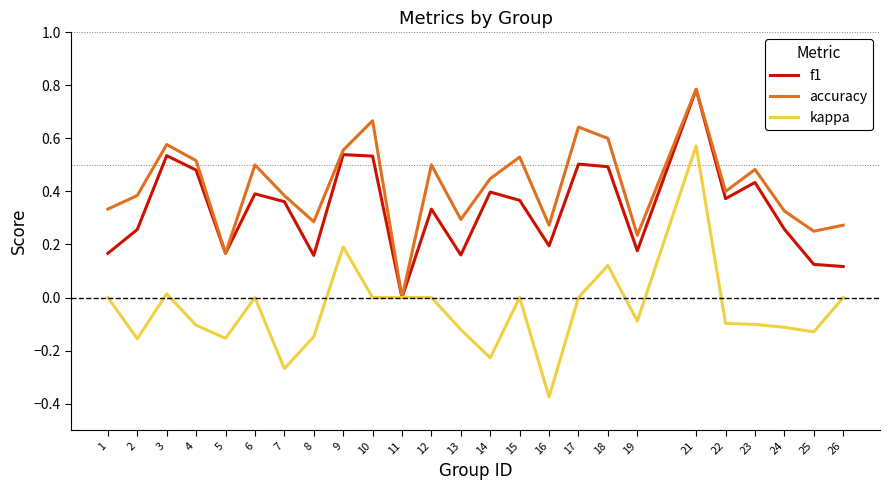

Count the number of data series in this chart.

3